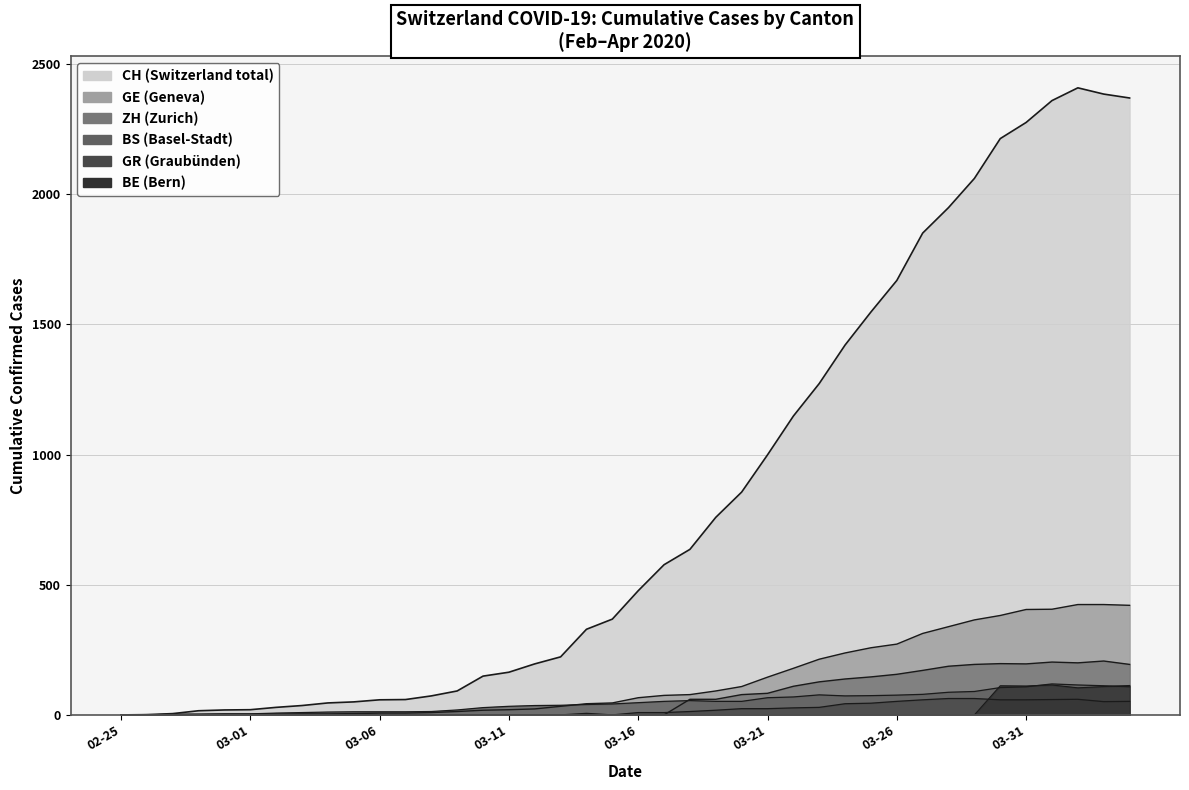

Where do GE and BS first cross each other?

2020-03-08 and 2020-03-15